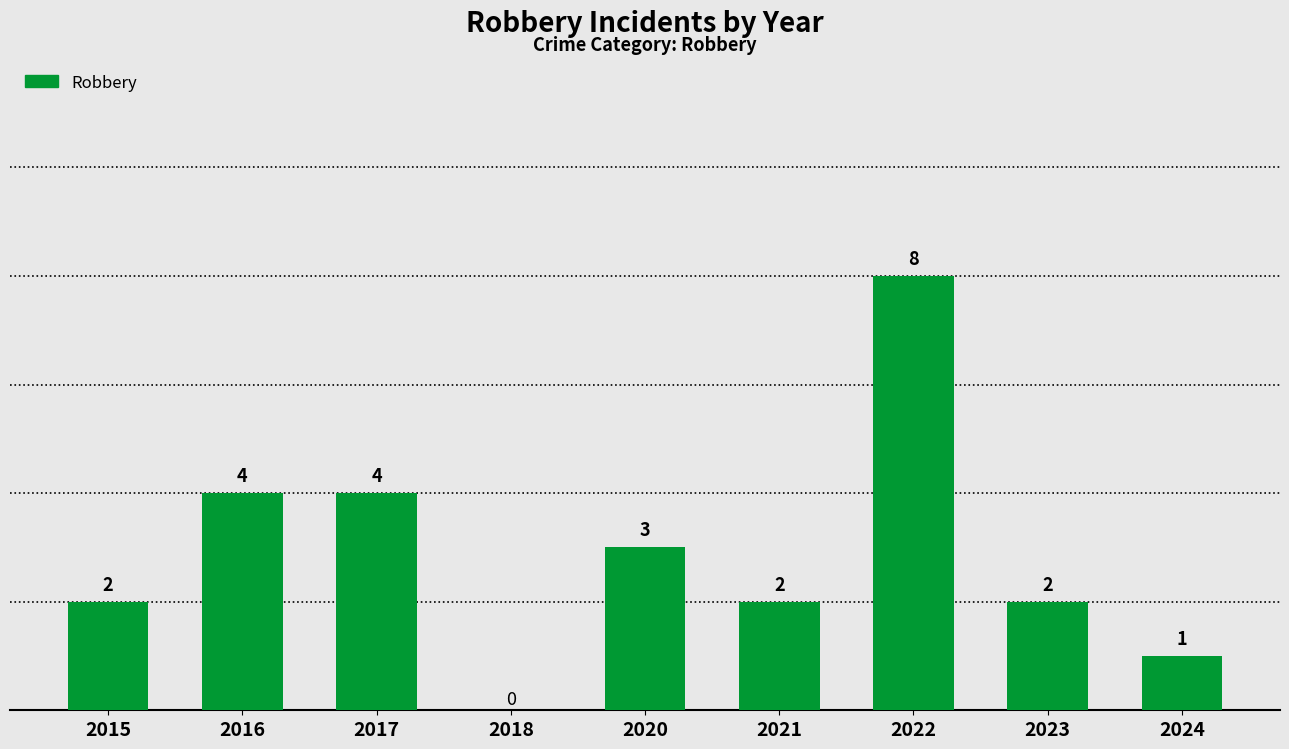

Is it true that the value at 2023 is 3?

False